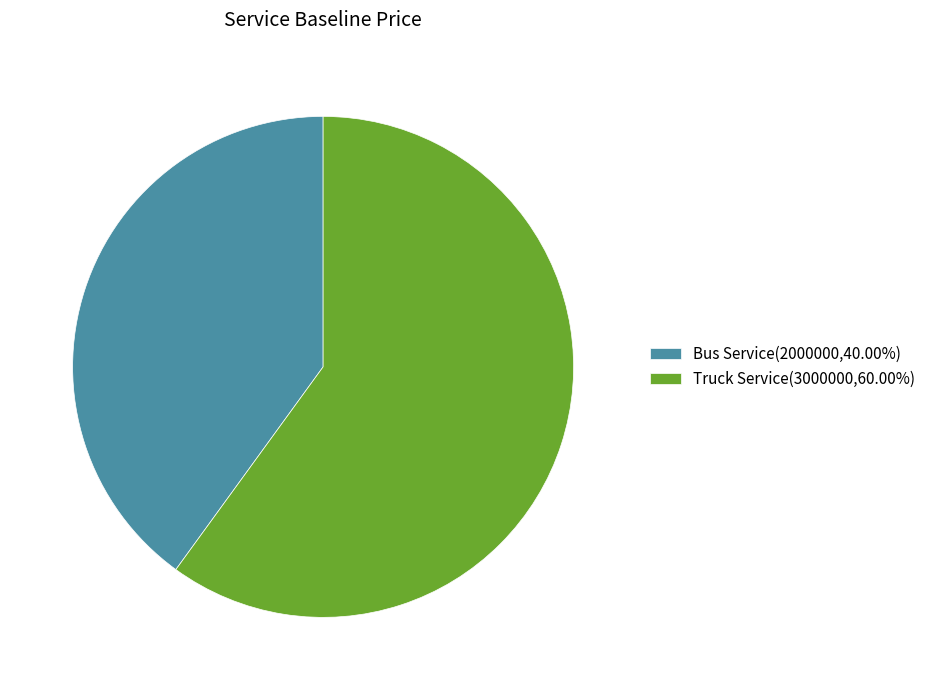

Count the number of slices in the pie.

2